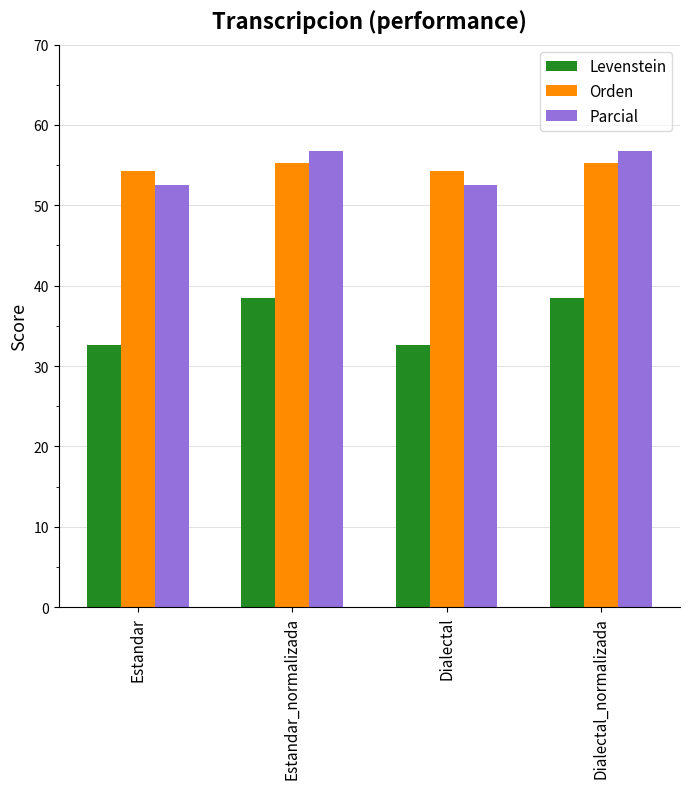

Count the number of data series in this chart.

3